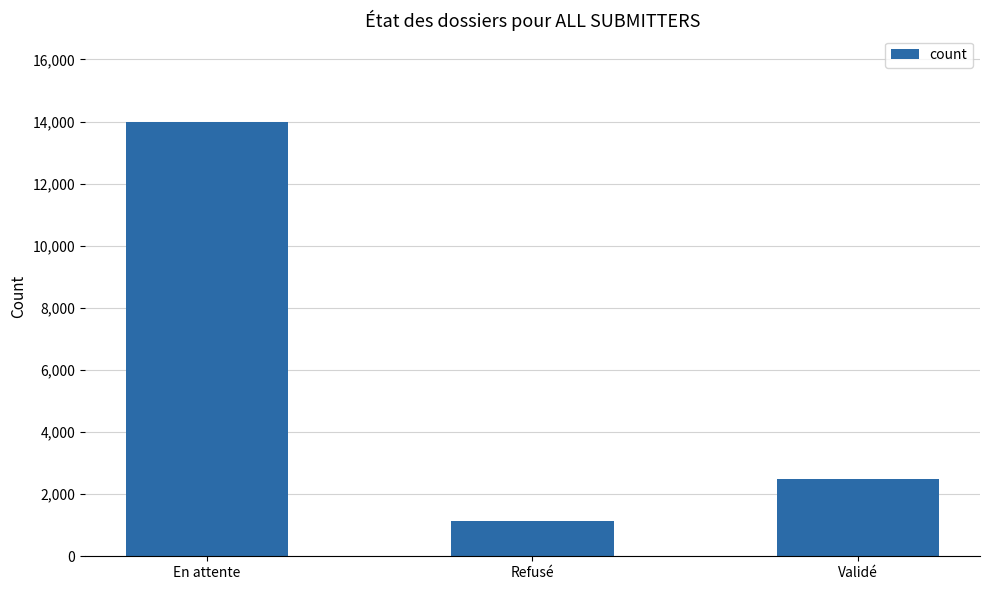

What is the label of the 2nd bar from the left?

Refusé